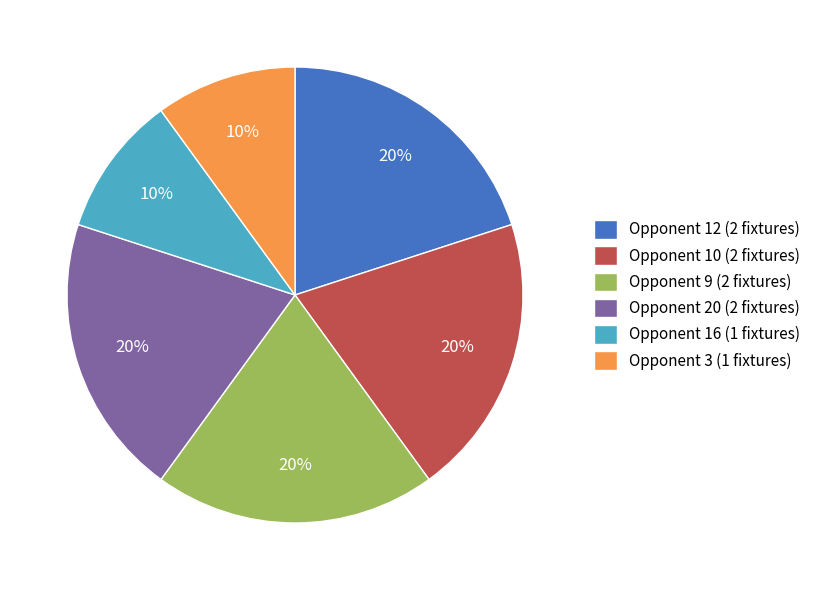

Combined, do Opponent 3 (1 fixtures) and Opponent 10 (2 fixtures) account for over 50%?

No